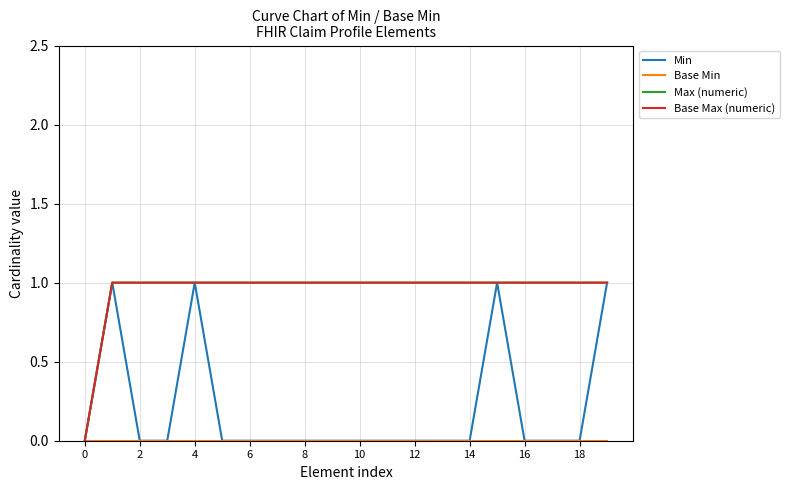

What is the difference between the second highest and minimum values in the Min series?

1